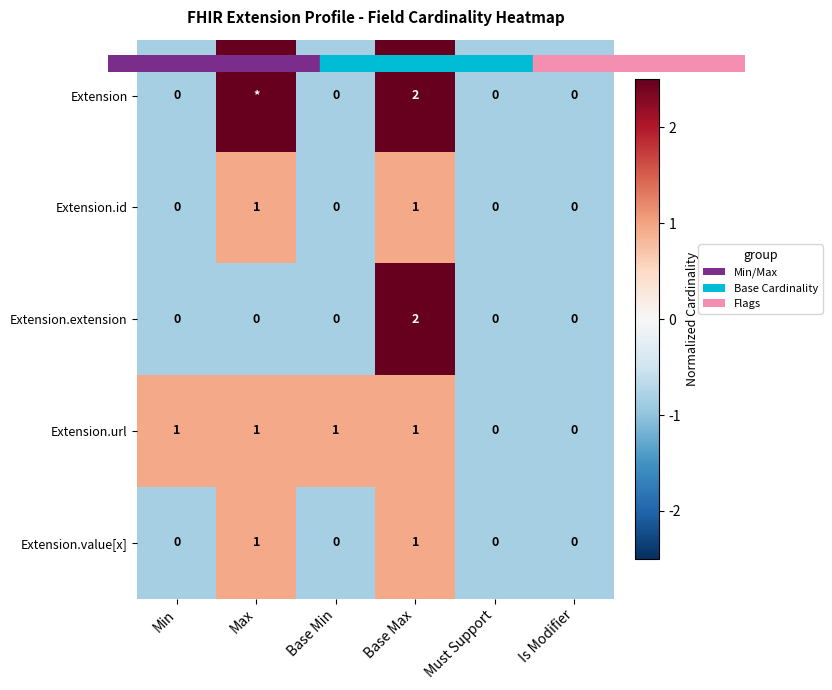

Is it true that Extension.url equals -0.4 at Is Modifier?

False